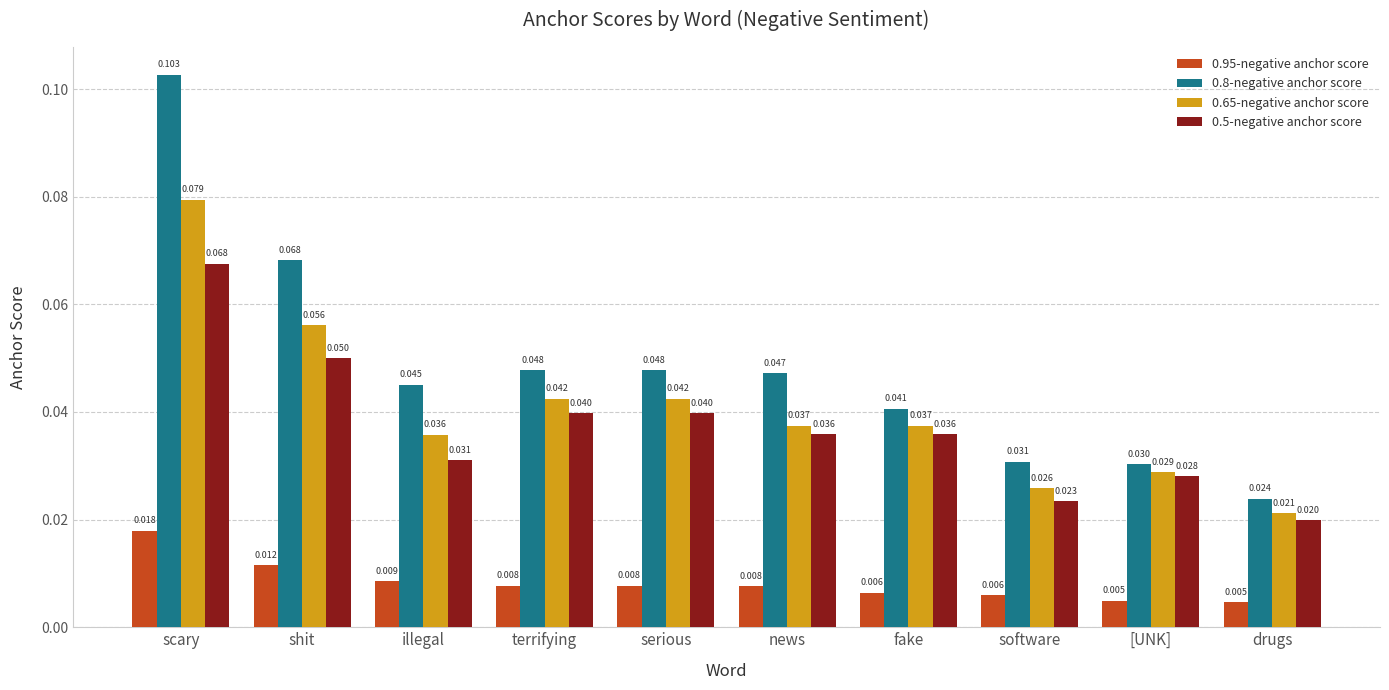

Is the value of 0.95-negative anchor score at illegal greater than the value of 0.65-negative anchor score at shit?

No